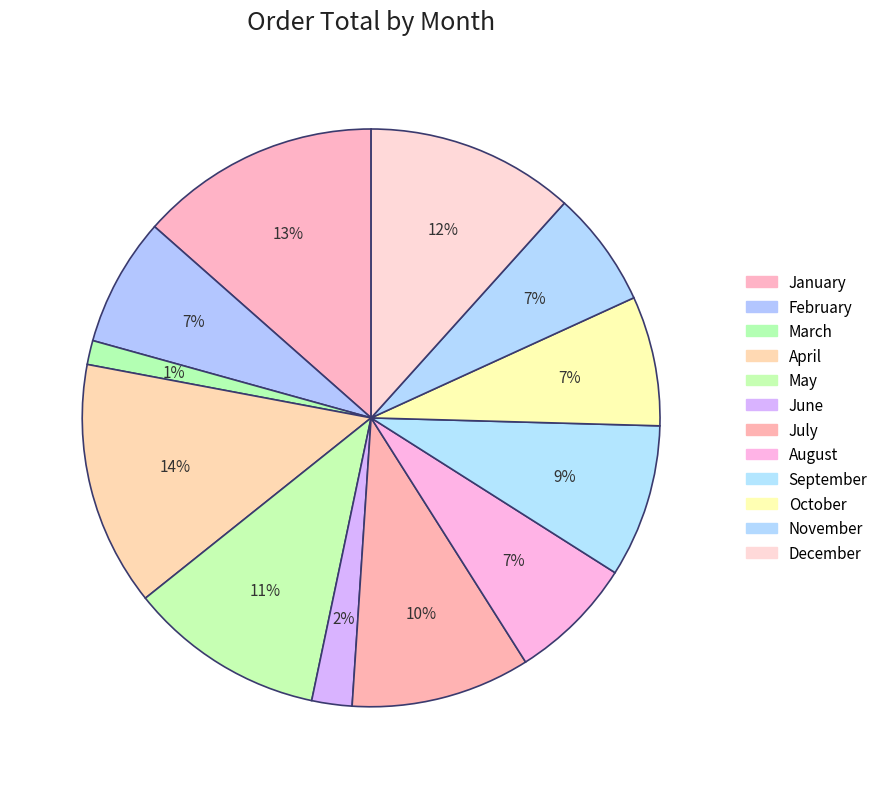

Which category has the smallest portion of the pie?

March